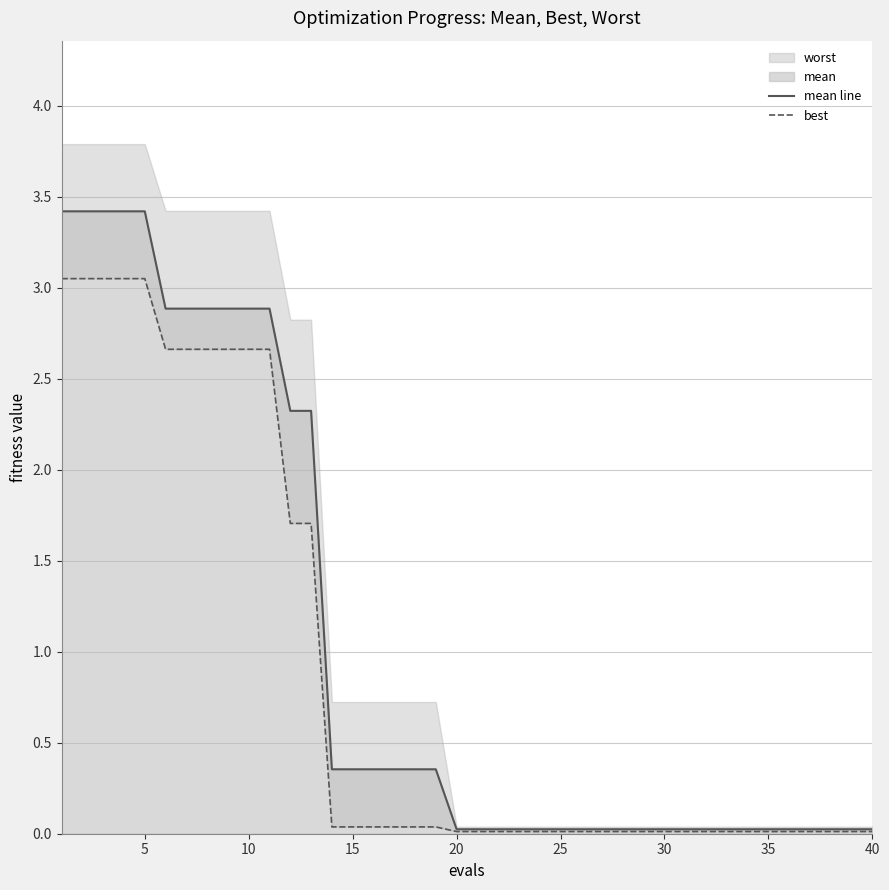

Reading right to left, transcribe all the data shown in this chart.

mean line: 0.0	0.0	0.0	0.0	0.0	0.0	0.0	0.0	0.0	0.0	0.0	0.0	0.0	0.0	0.0	0.0	0.0	0.0	0.0	0.0	0.0	0.4	0.4	0.4	0.4	0.4	0.4	2.3	2.3	2.9	2.9	2.9	2.9	2.9	2.9	3.4	3.4	3.4	3.4	3.4
best: 0.0	0.0	0.0	0.0	0.0	0.0	0.0	0.0	0.0	0.0	0.0	0.0	0.0	0.0	0.0	0.0	0.0	0.0	0.0	0.0	0.0	0.0	0.0	0.0	0.0	0.0	0.0	1.7	1.7	2.7	2.7	2.7	2.7	2.7	2.7	3.1	3.1	3.1	3.1	3.1